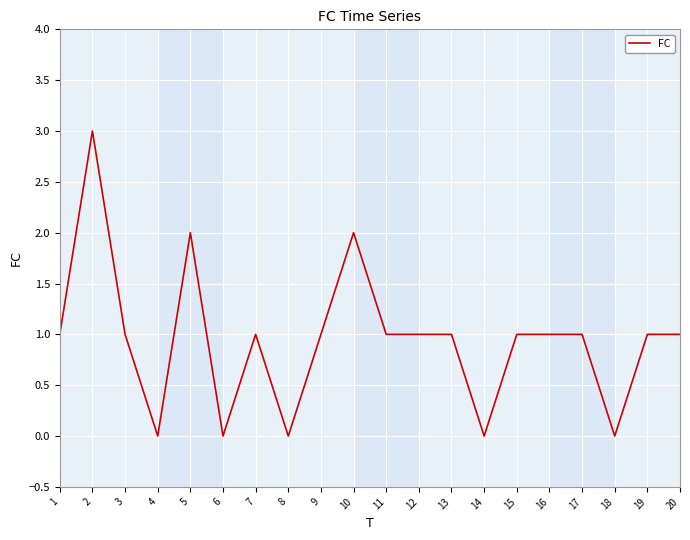

Does the chart have visible grid lines?

Yes